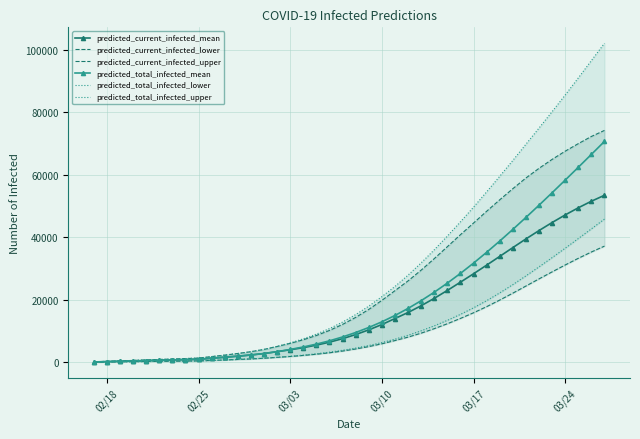

What is the highest value of the predicted_current_infected_mean series?

53462